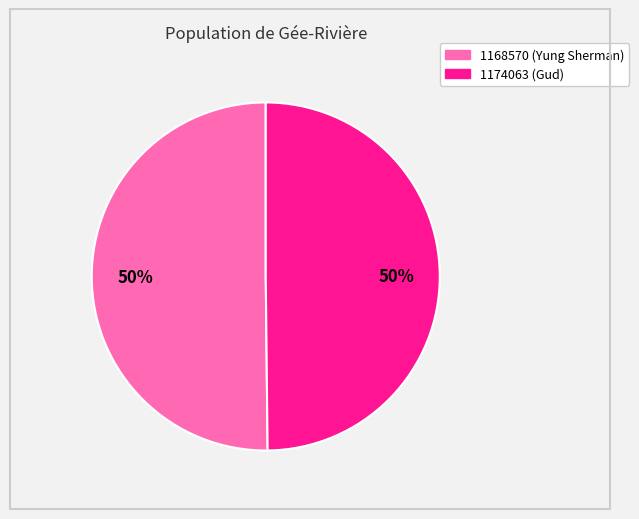

To the nearest percent, what is the average slice percentage?

50%